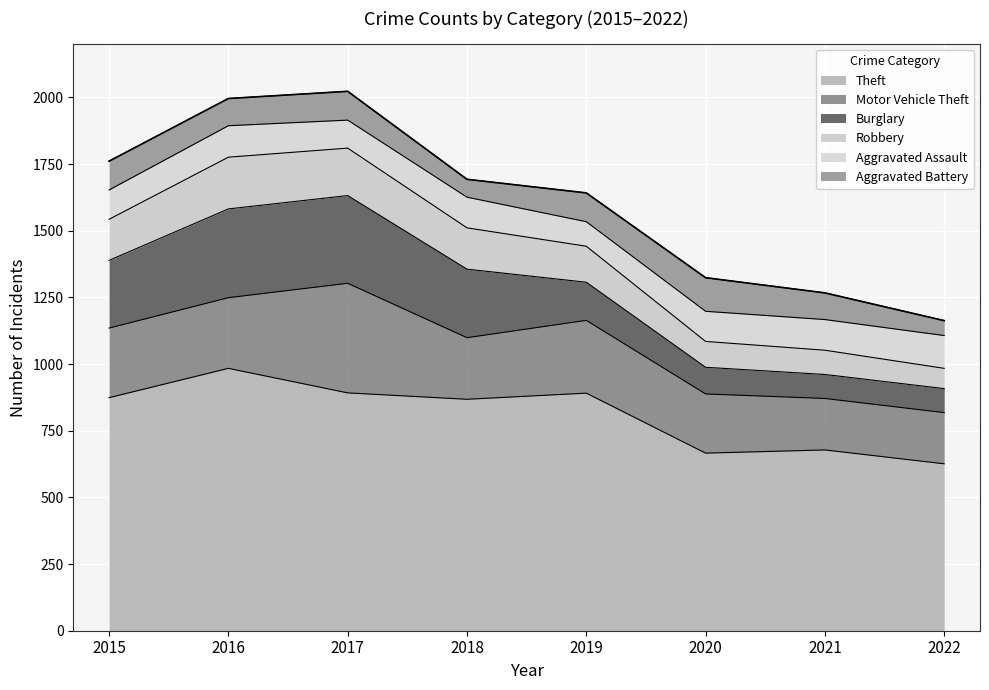

What is the sum of the Aggravated Assault values at 2018 and 2017?

220